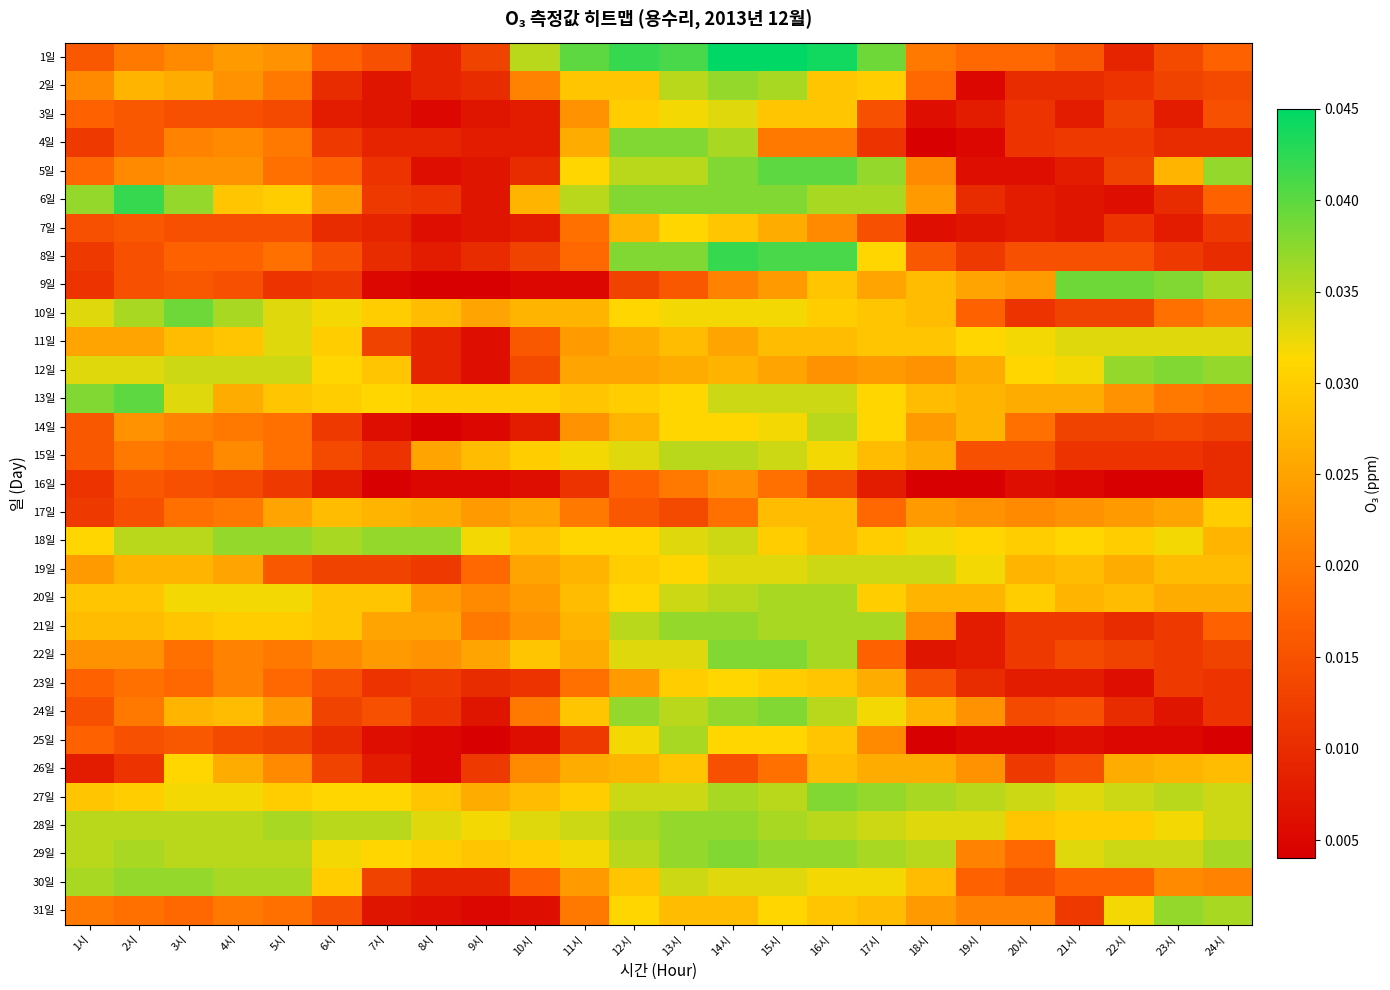

Rank the series at 22시 from highest to lowest value.

9일, 12일, 27일, 29일, 11일, 31일, 18일, 28일, 20일, 19일, 26일, 17일, 13일, 30일, 8일, 3일, 5일, 10일, 14일, 22일, 4일, 2일, 7일, 15일, 21일, 24일, 1일, 6일, 23일, 25일, 16일